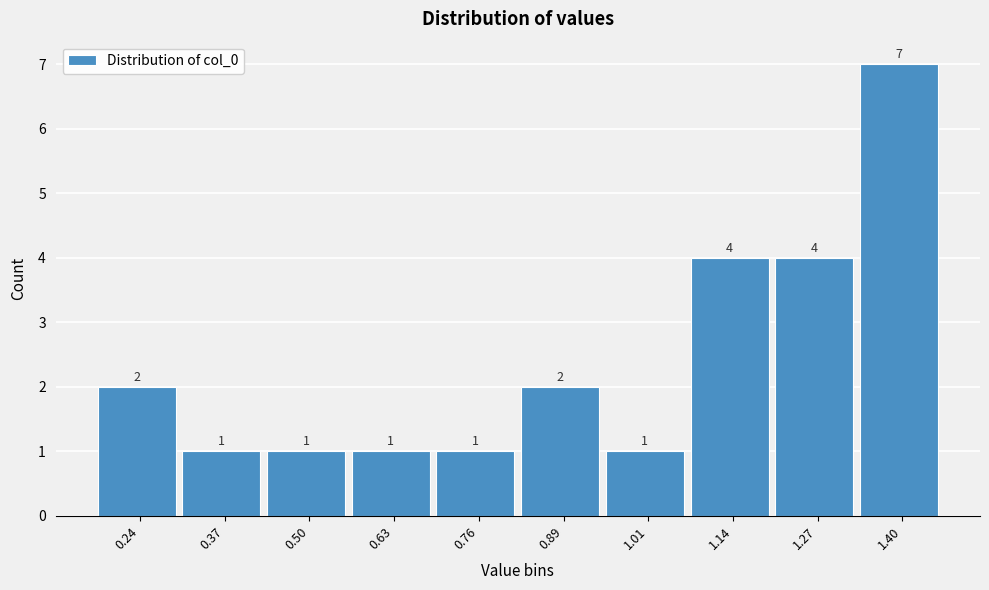

Reading left to right, extract all data points from this chart.

0.24=2	0.37=1	0.50=1	0.63=1	0.76=1	0.89=2	1.01=1	1.14=4	1.27=4	1.40=7